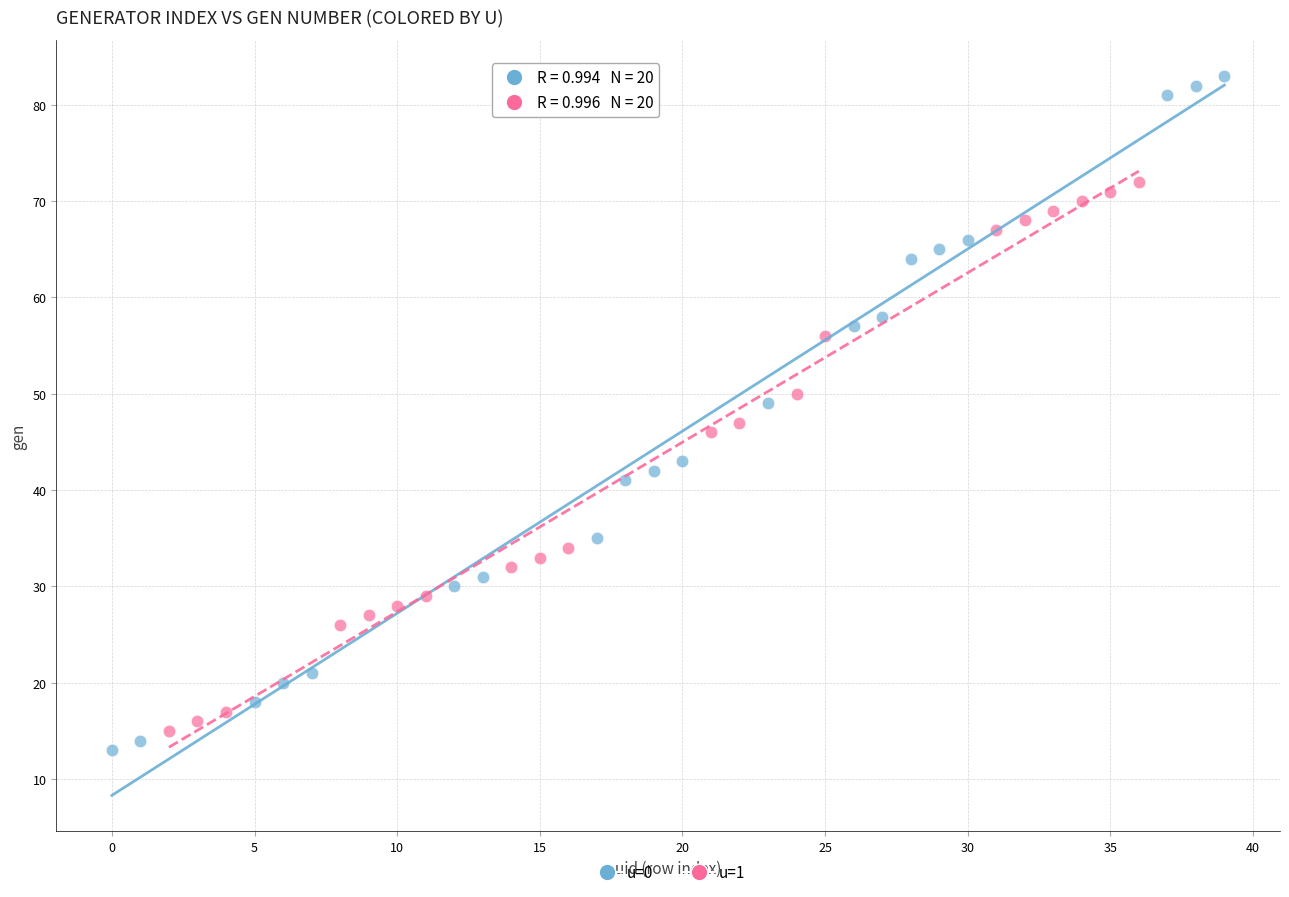

Which series has the largest Y range (max minus min)?

u=0